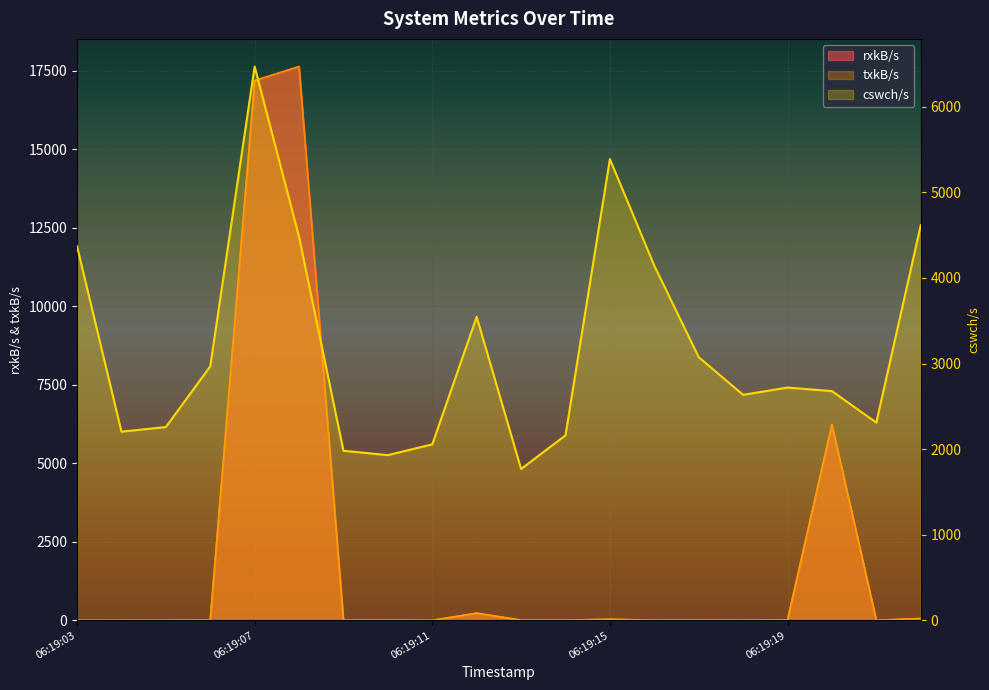

Reading left to right, what are all the values shown in this chart?

rxkB/s: 0.4	0.9	3.6	10.9	17188.8	17636.2	3.7	8.2	1.5	228.5	7.8	6.1	34.3	4.1	7.5	4.2	14.0	6237.6	2.8	58.4
txkB/s: 0.4	0.9	3.6	10.9	17188.8	17636.2	3.7	8.2	1.5	228.5	7.8	6.1	34.3	4.1	7.5	4.2	14.0	6237.6	2.8	58.4
cswch/s: 4369.0	2204.0	2258.0	2967.0	6468.0	4478.0	1981.0	1930.0	2056.0	3545.0	1768.0	2161.0	5387.0	4142.0	3074.0	2634.0	2719.0	2678.0	2310.0	4614.0